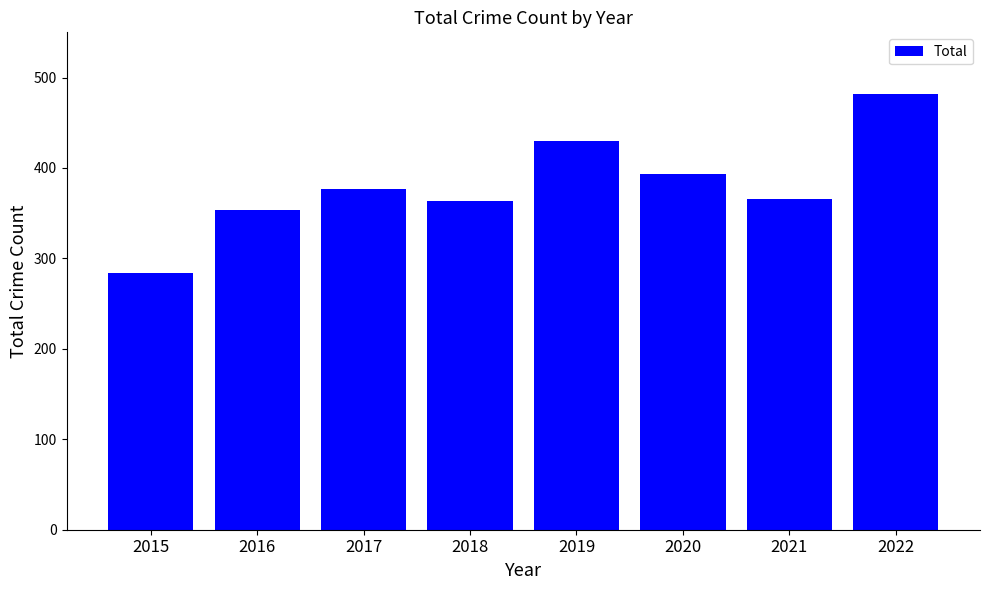

Count the number of data series in this chart.

1